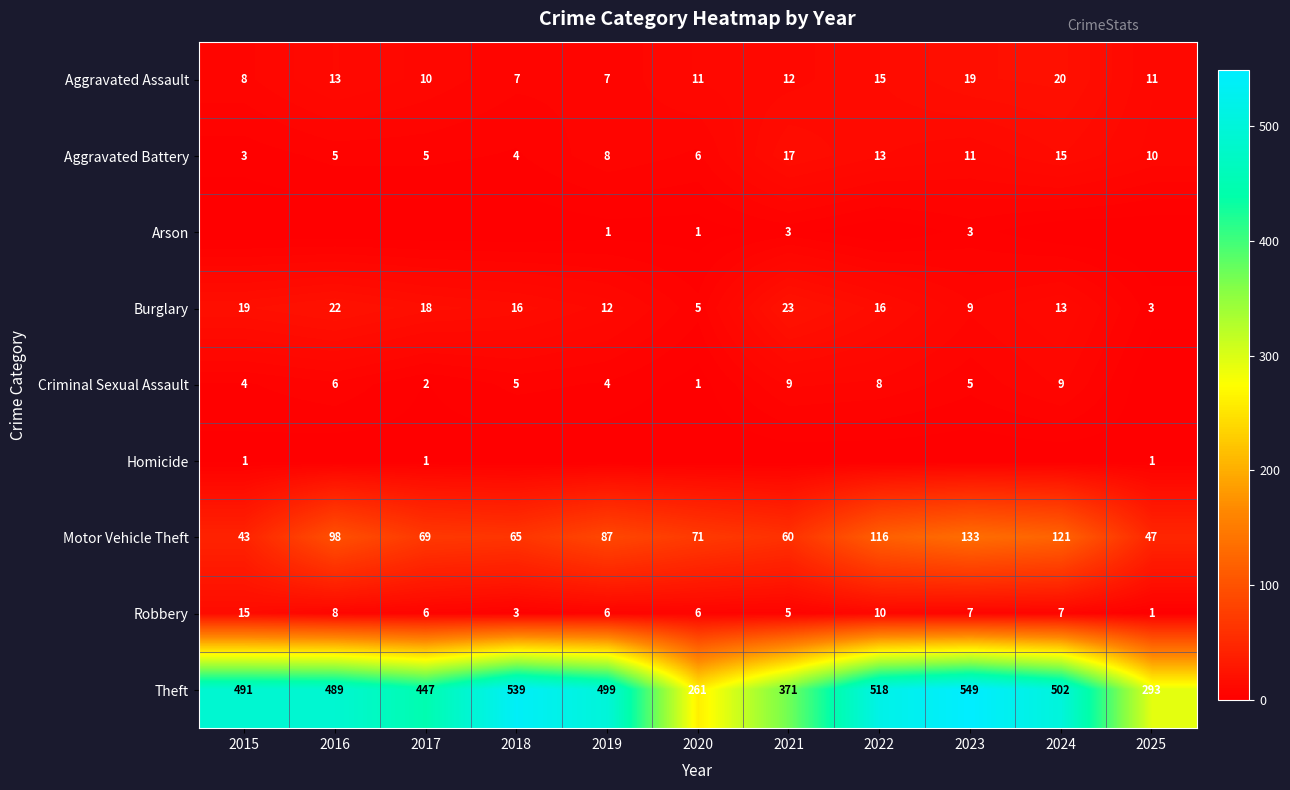

The Aggravated Battery series shows 5 at 2017. True or false?

True